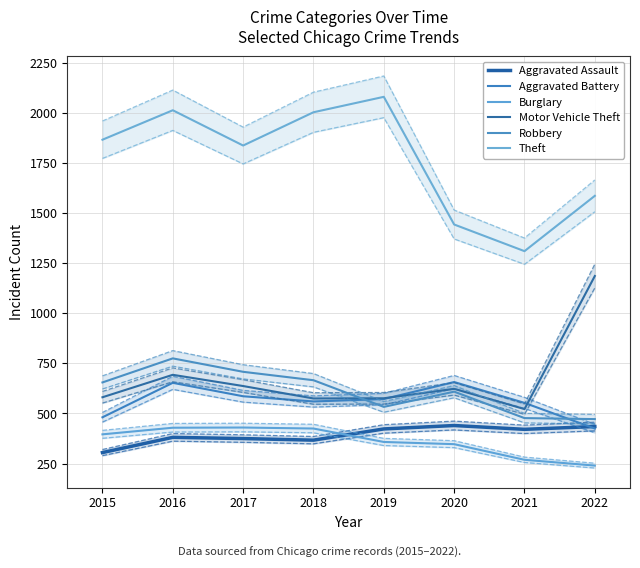

Is the value of Motor Vehicle Theft at 2016 greater than the value of Aggravated Assault at 2015?

Yes